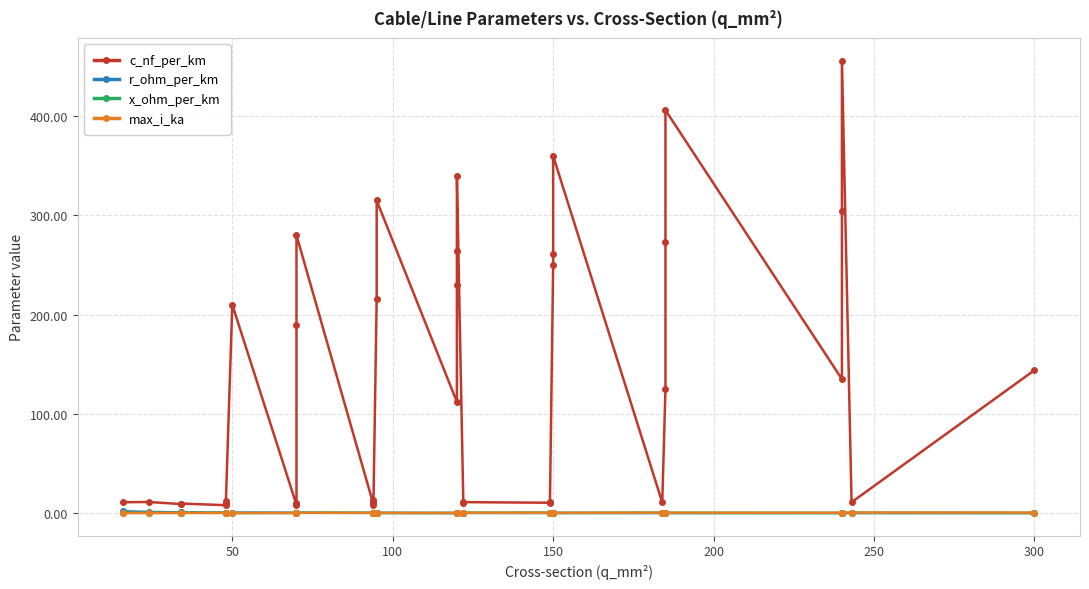

How many interior local peaks does the max_i_ka series have?

4